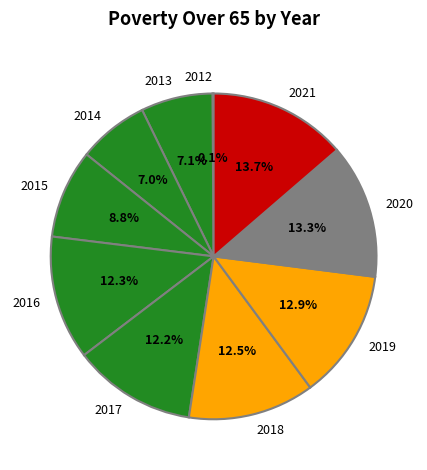

Is 2014 the majority of the pie?

No